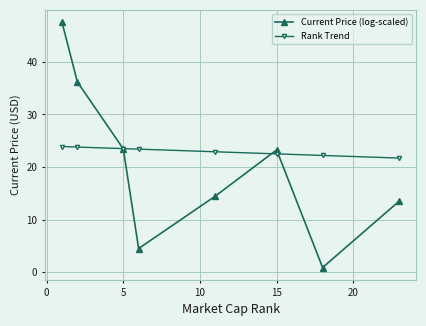

Count the number of data series in this chart.

2